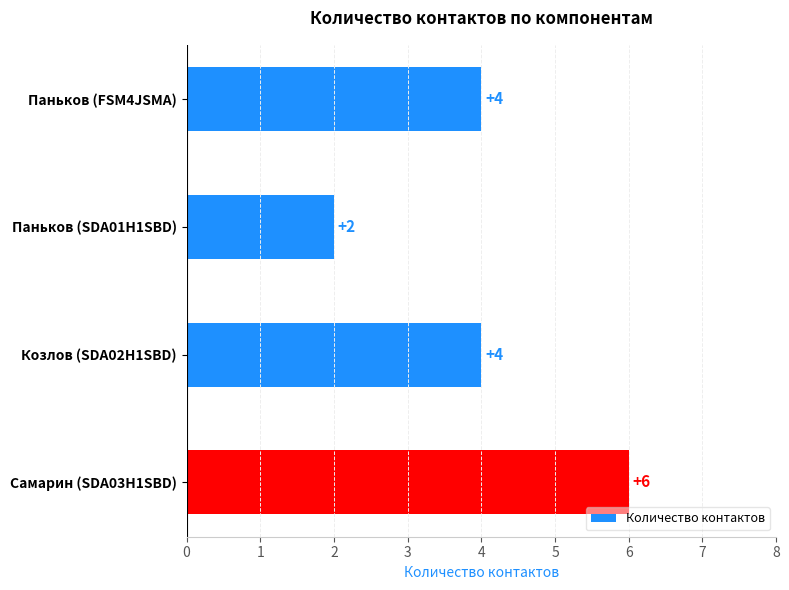

The chart shows a value of 6 at Самарин (SDA03H1SBD). True or false?

True